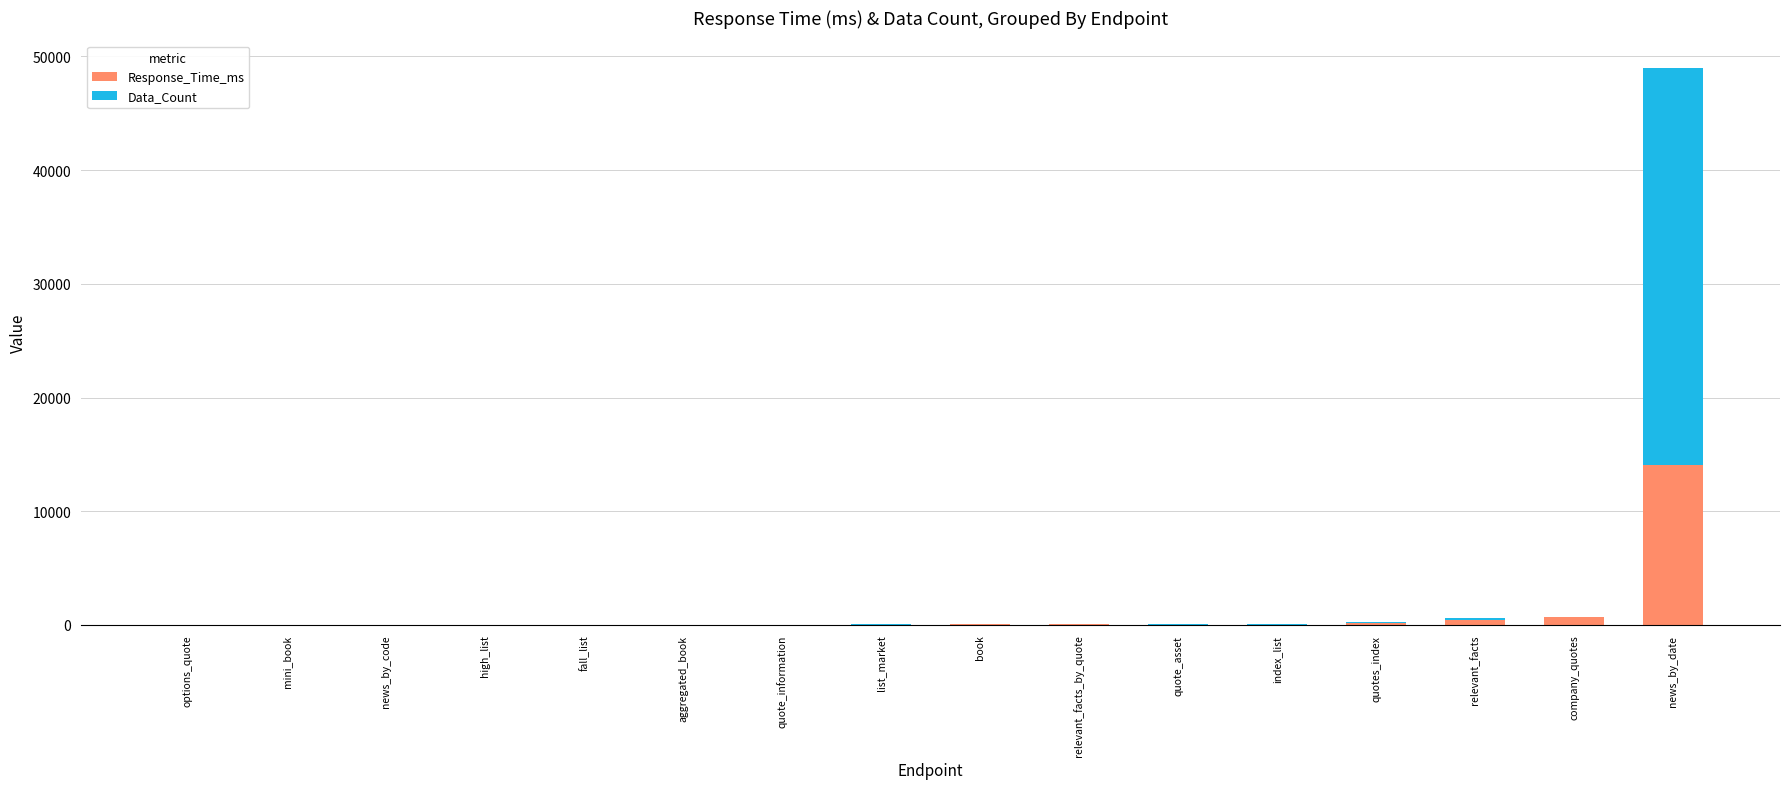

The value of Response_Time_ms at news_by_date is 14070.4. True or false?

True